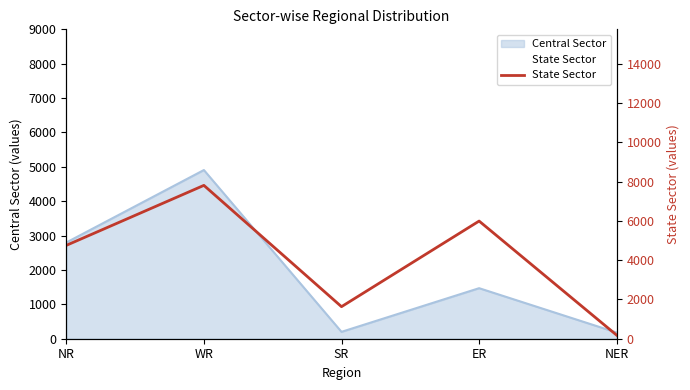

Rank the categories by value from lowest to highest.

NER, SR, NR, ER, WR